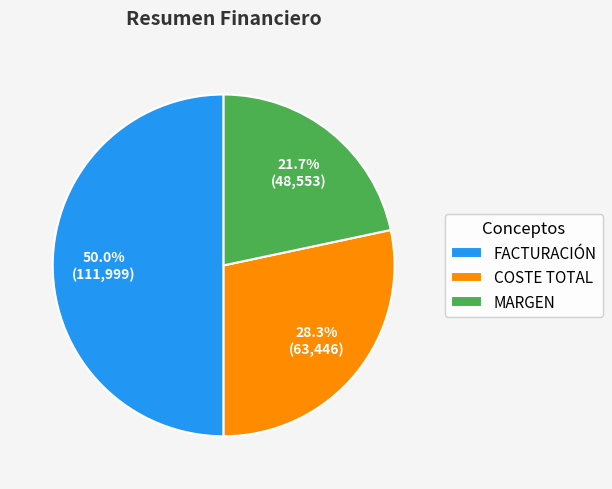

To the nearest percent, what is the combined percentage of COSTE TOTAL and MARGEN?

50%